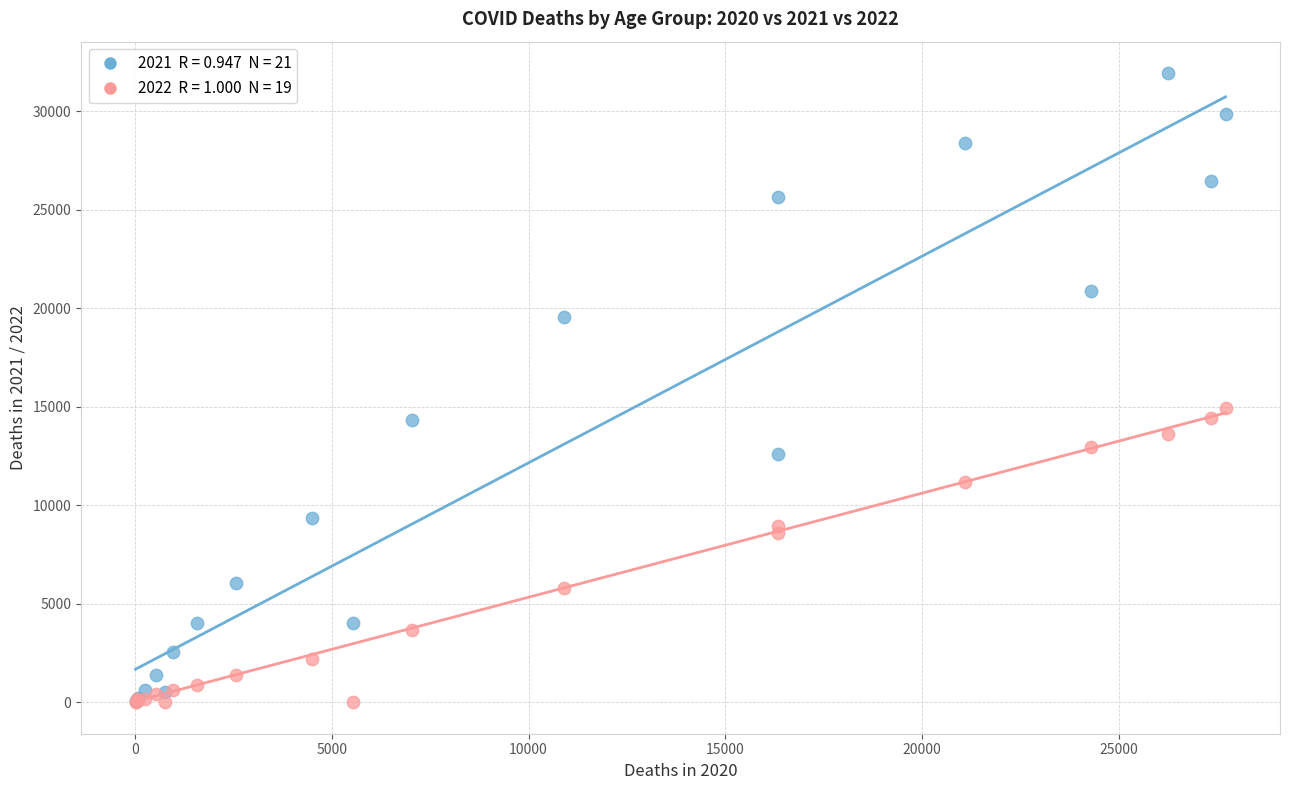

Across all series, what Y value is closest to 15970?

14918.4